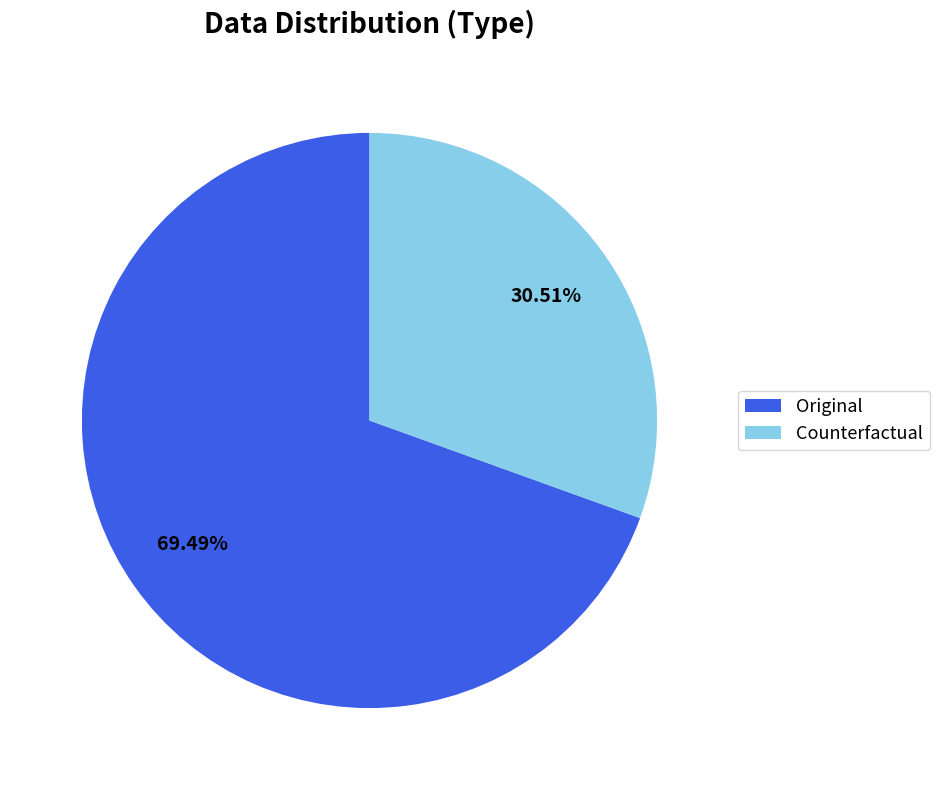

To the nearest percent, what percentage of the pie is Counterfactual?

31%